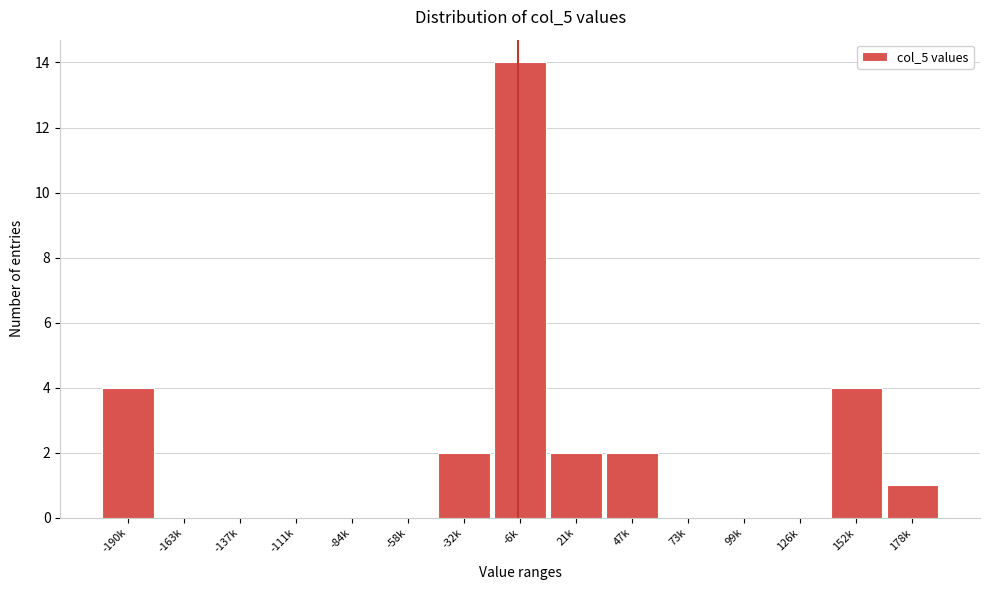

Reading right to left, list all the values displayed in this chart.

178k=1	152k=4	126k=0	99k=0	73k=0	47k=2	21k=2	-6k=14	-32k=2	-58k=0	-84k=0	-111k=0	-137k=0	-163k=0	-190k=4